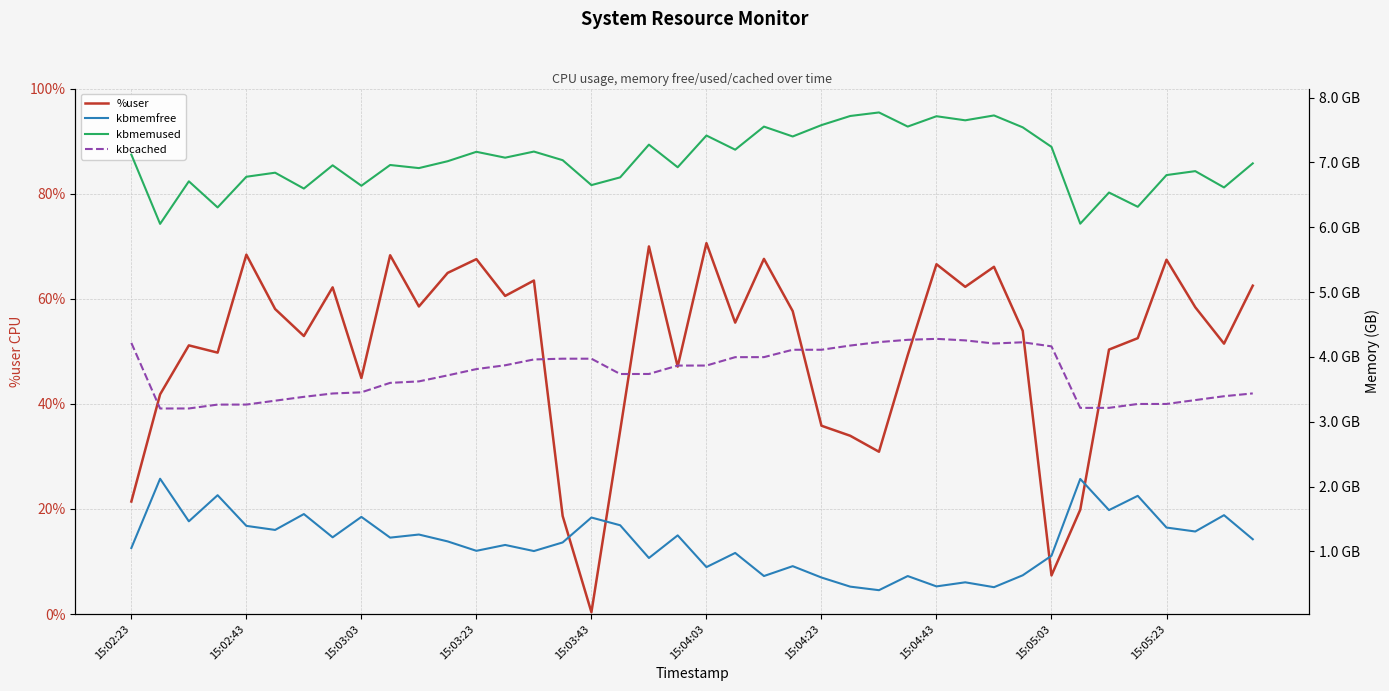

True or false: %user has a value of 116.5 at 15:04:03.

False